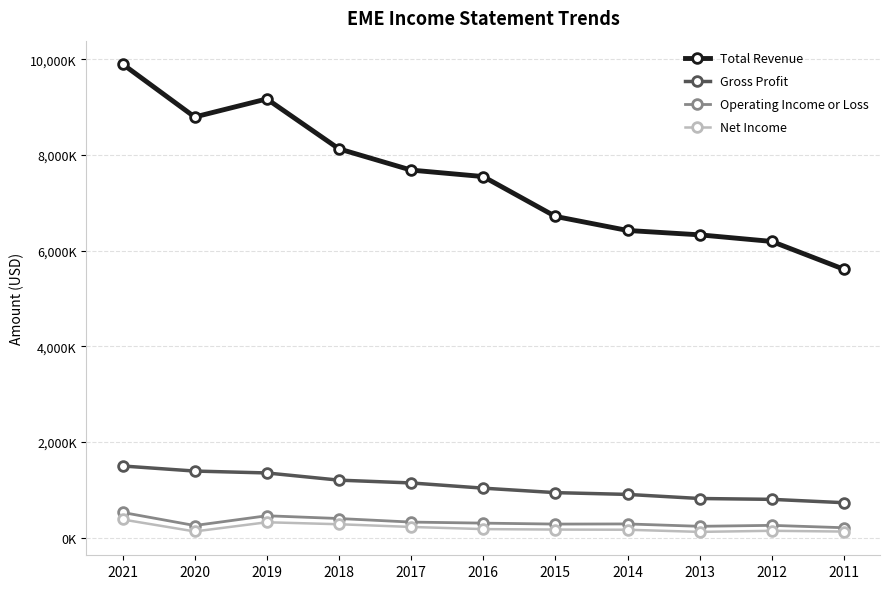

Is it true that Operating Income or Loss equals 210800 at 2011?

True